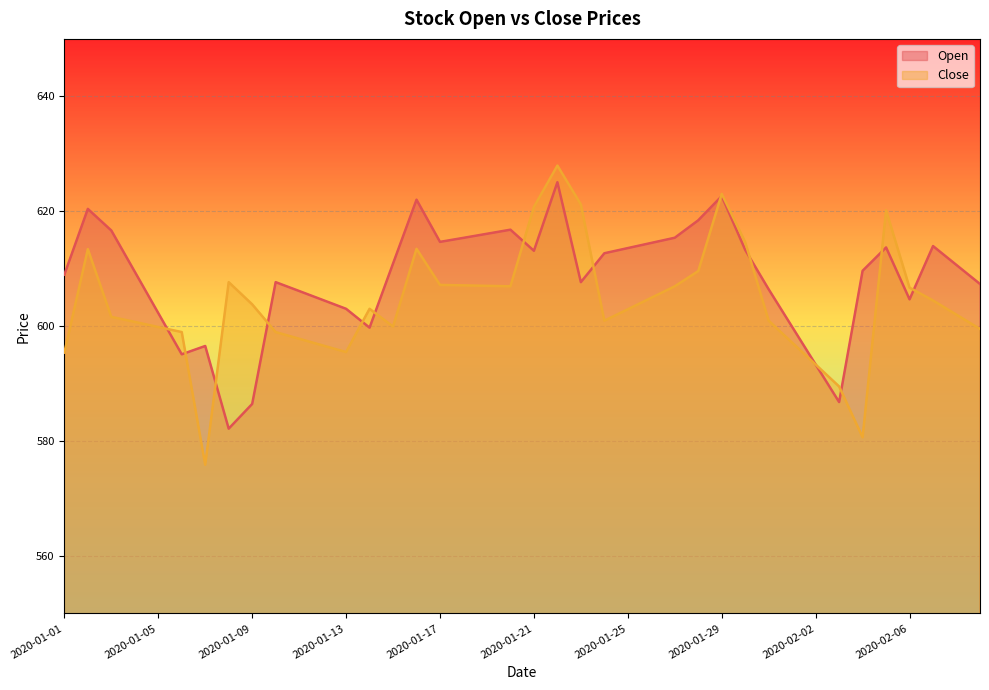

How many lines are shown in the chart?

2